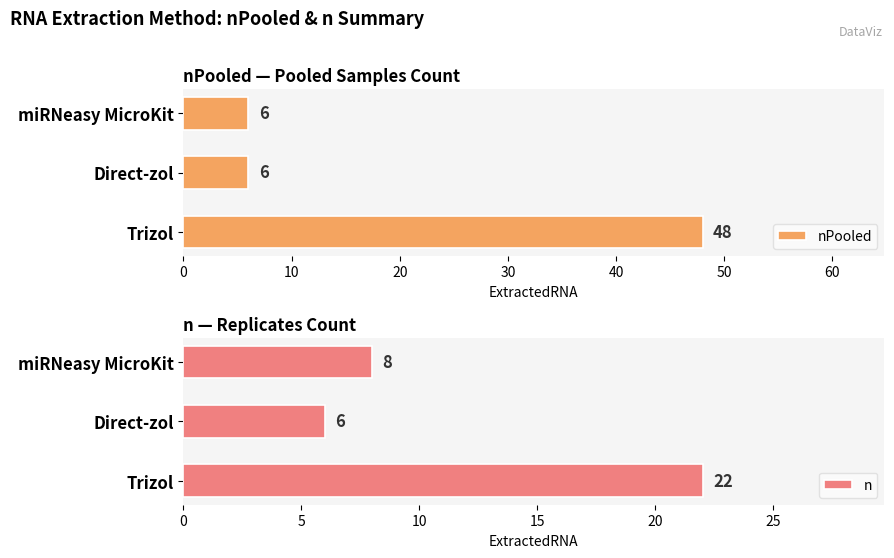

Reading left to right, extract all data points from this chart.

nPooled: 0=48	10=6	20=6
n: 0=22	10=6	20=8